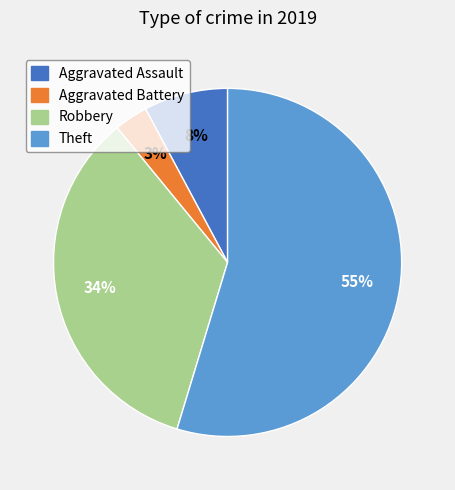

Is Robbery the majority of the pie?

No